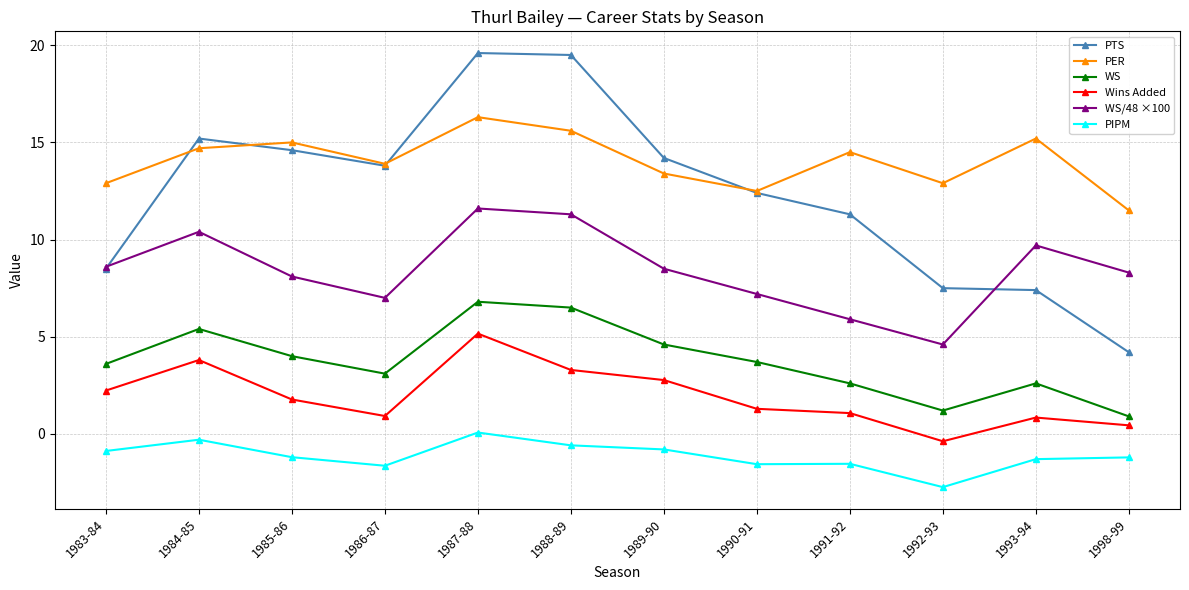

At which category does PIPM reach its first local valley?

1986-87